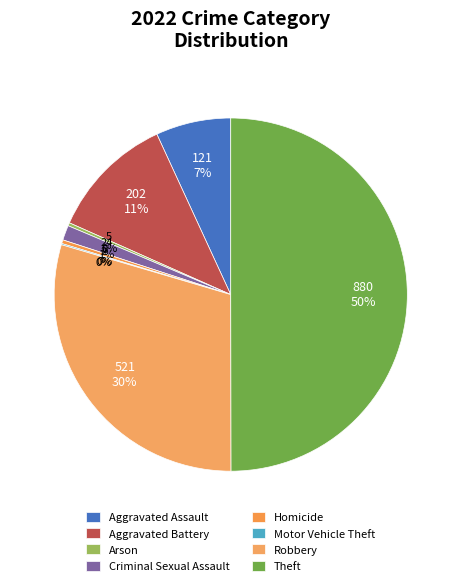

To the nearest percent, what is the average slice percentage?

12%